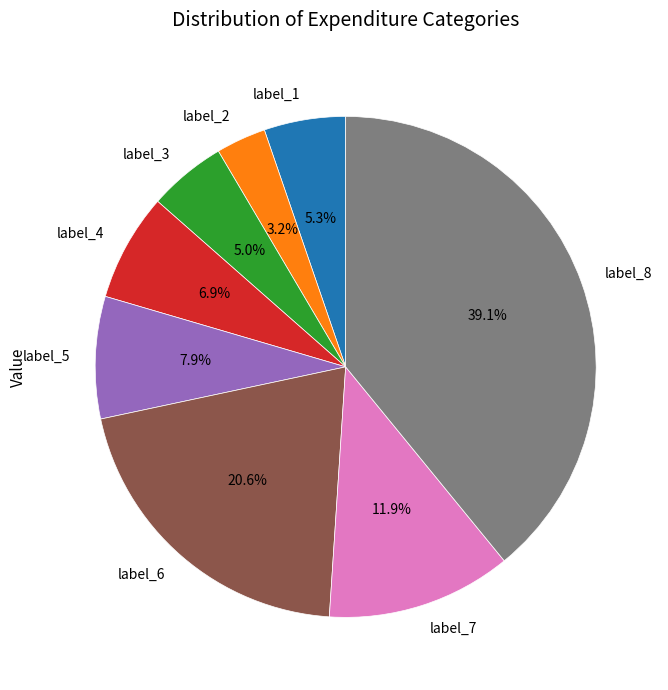

Between label_6 and label_1, which is larger?

label_6